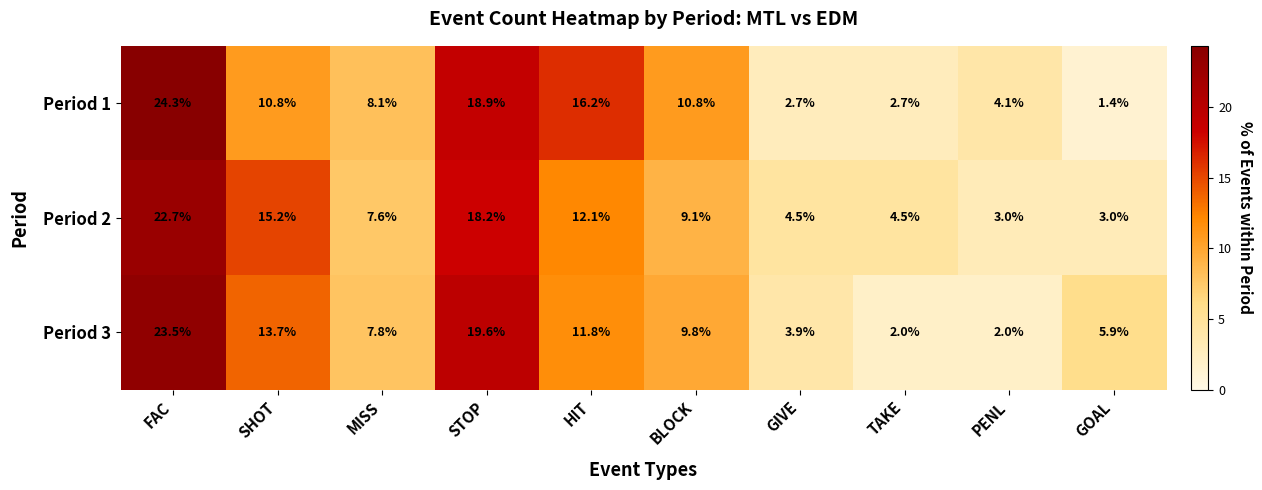

Reading left to right, extract all data points from this chart.

Period 1: FAC=24.3	SHOT=10.8	MISS=8.1	STOP=18.9	HIT=16.2	BLOCK=10.8	GIVE=2.7	TAKE=2.7	PENL=4.1	GOAL=1.4
Period 2: FAC=22.7	SHOT=15.2	MISS=7.6	STOP=18.2	HIT=12.1	BLOCK=9.1	GIVE=4.5	TAKE=4.5	PENL=3.0	GOAL=3.0
Period 3: FAC=23.5	SHOT=13.7	MISS=7.8	STOP=19.6	HIT=11.8	BLOCK=9.8	GIVE=3.9	TAKE=2.0	PENL=2.0	GOAL=5.9